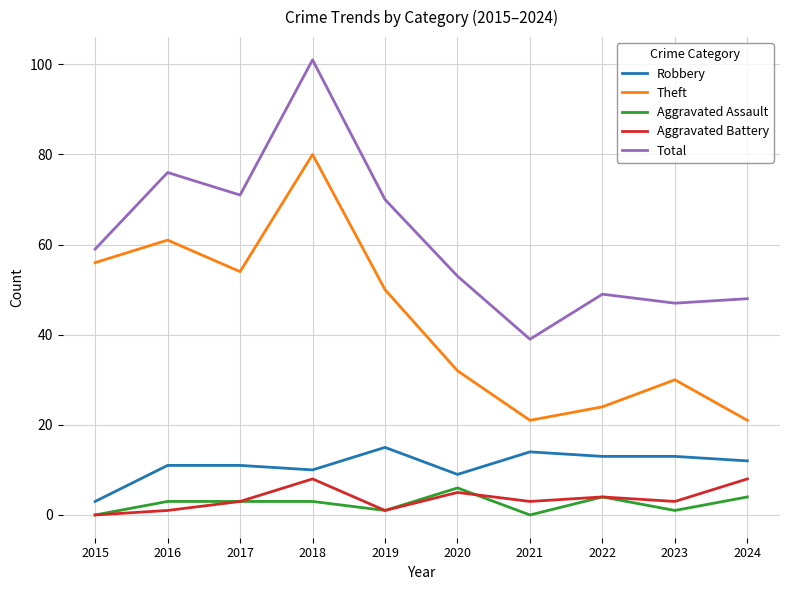

Is it true that Theft equals 21 at 2017?

False